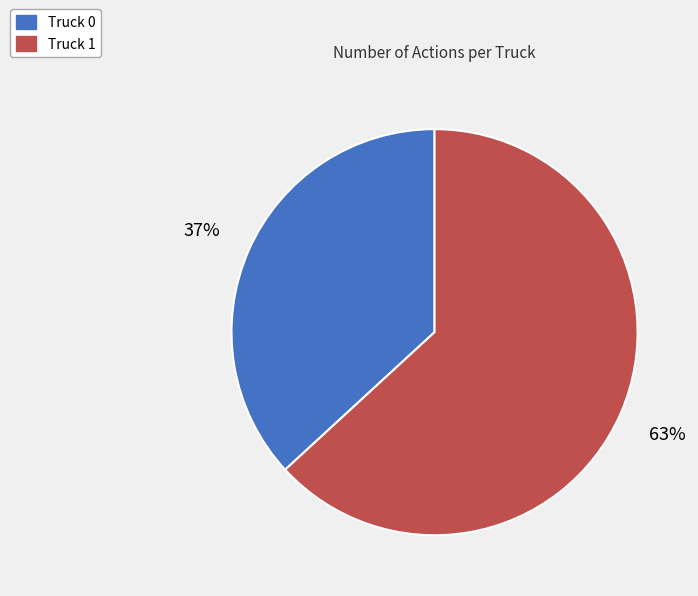

How many slices are in this pie chart?

2